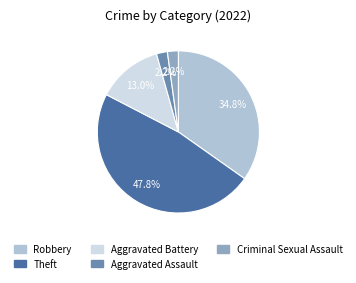

How much of the chart is everything except Robbery?

65.2%